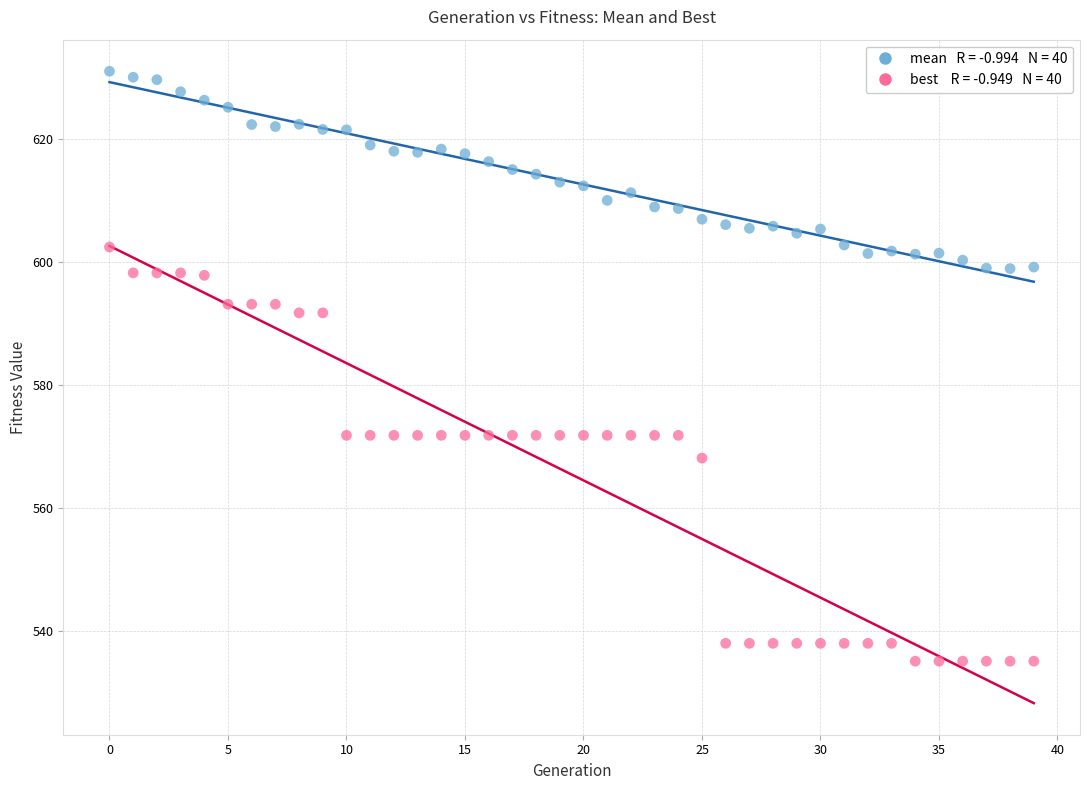

Across all data points, what is the range of Y values (max minus min)?

95.9